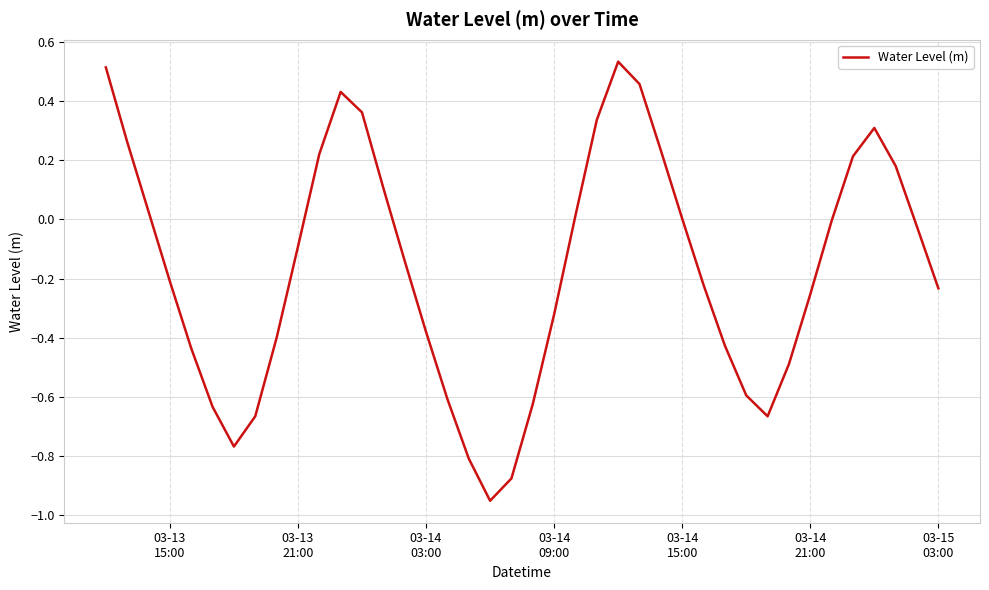

What is the difference between the maximum and minimum values?

1.5